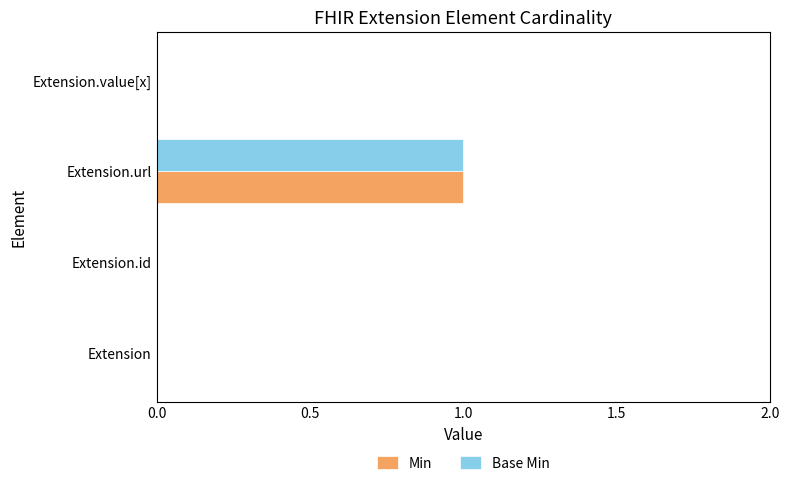

Which label corresponds to the largest value in the chart?

Extension.url